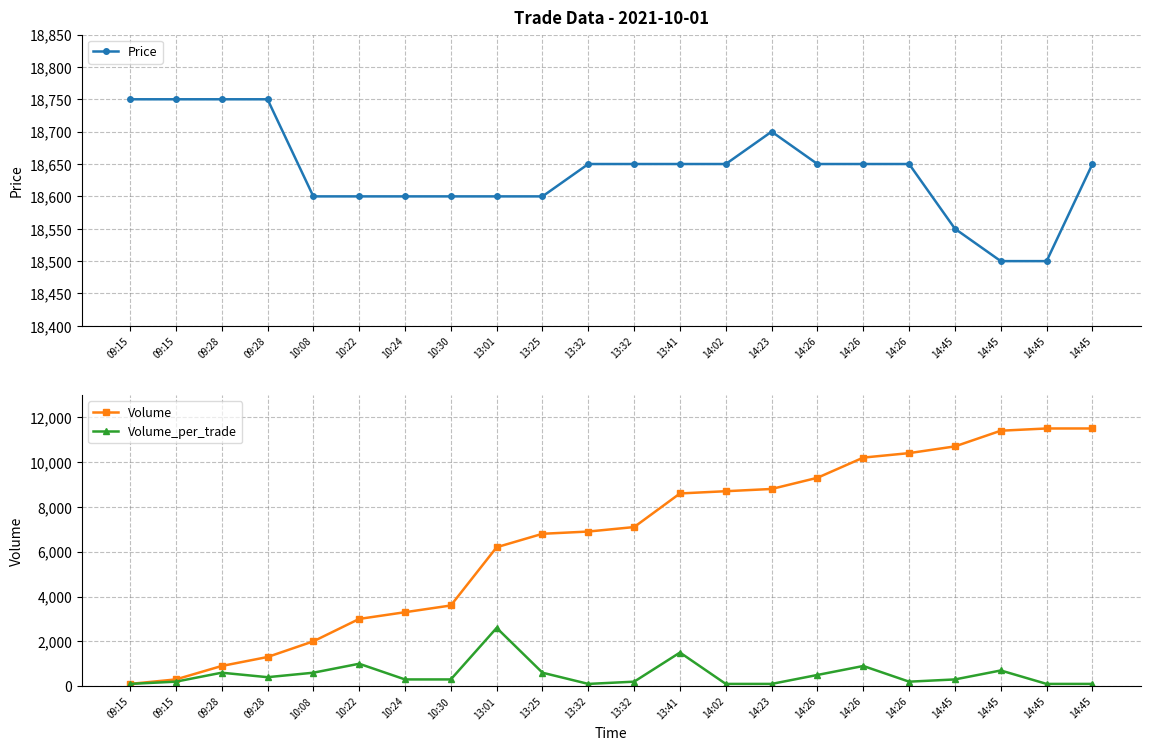

True or false: Price and Volume_per_trade cross at least once.

False